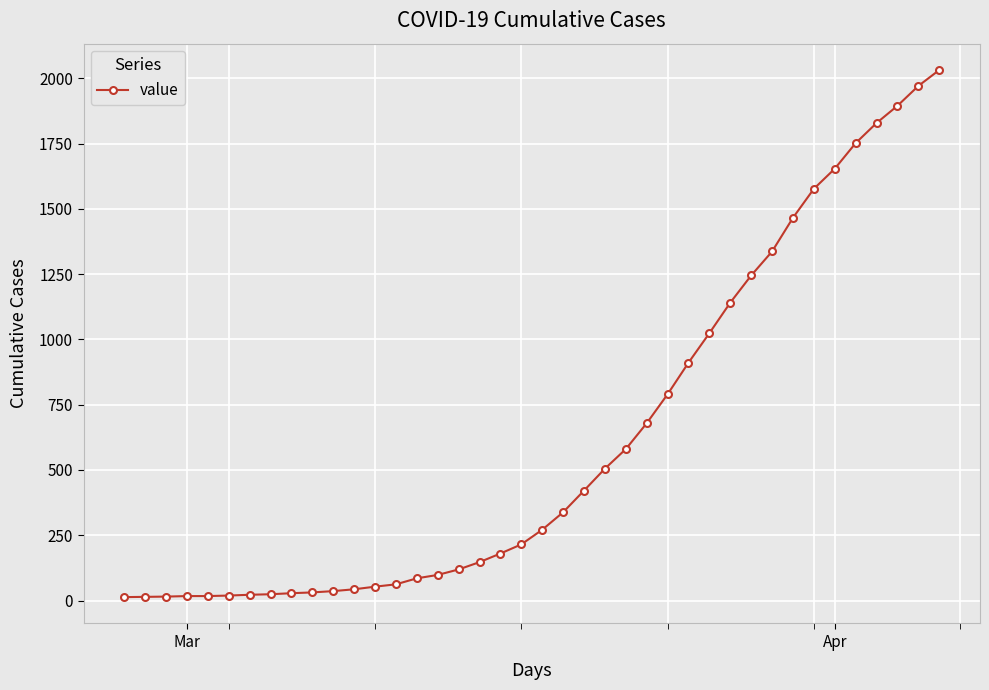

What is the difference between the maximum and minimum values?

2019